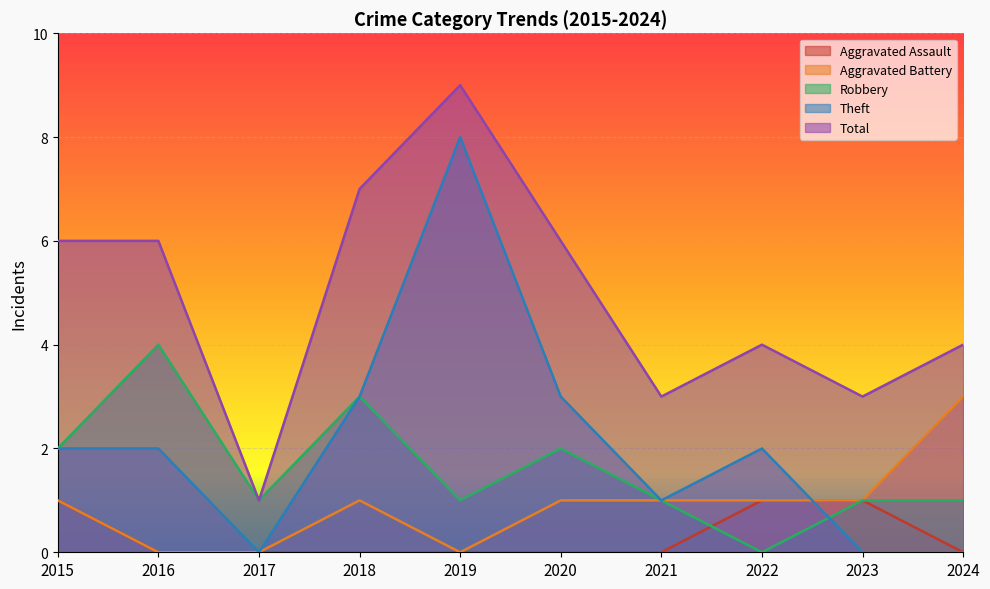

Between 2021 and 2022, which series saw the biggest shift?

Aggravated Assault